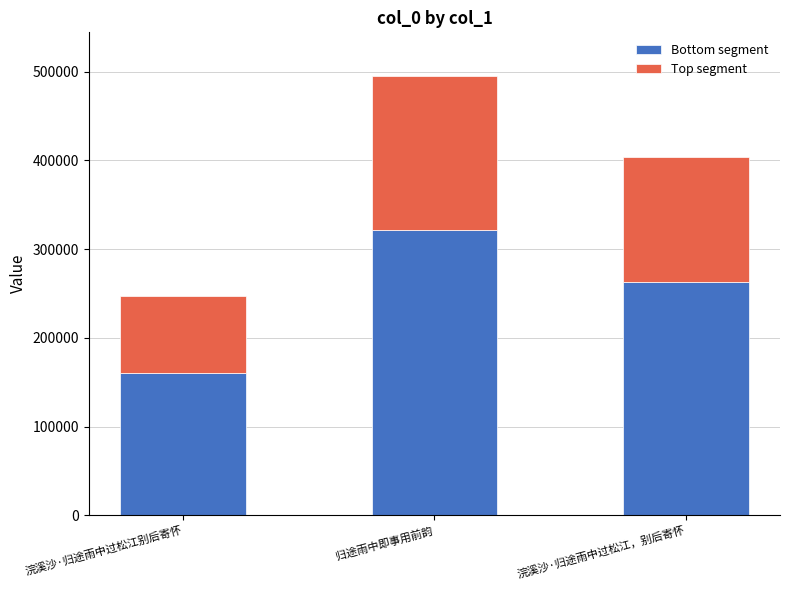

How many Bottom segment values are between 160374 and 321726?

3